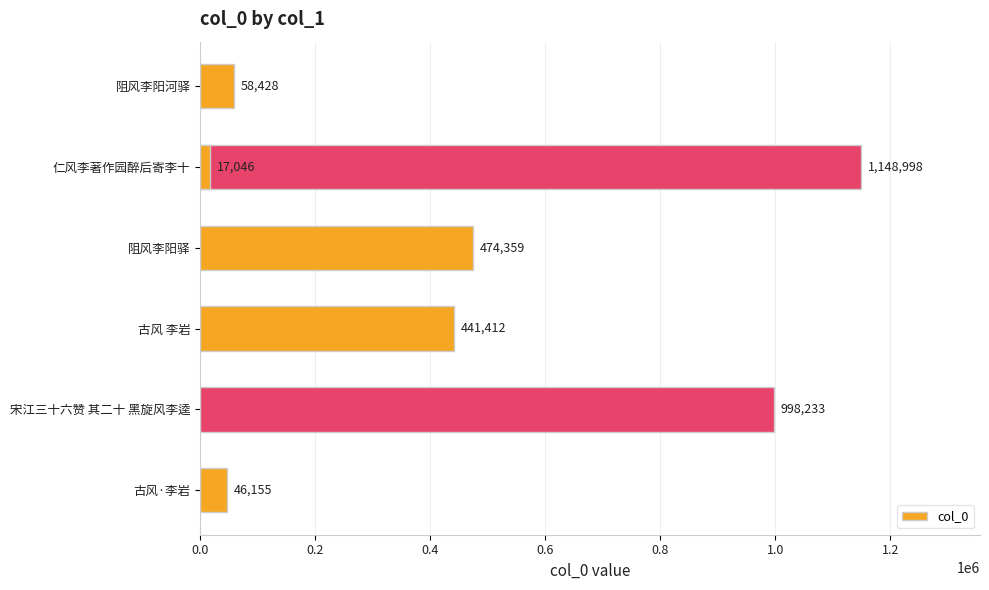

Is it true that the value at 古风 李岩 is 441412?

True